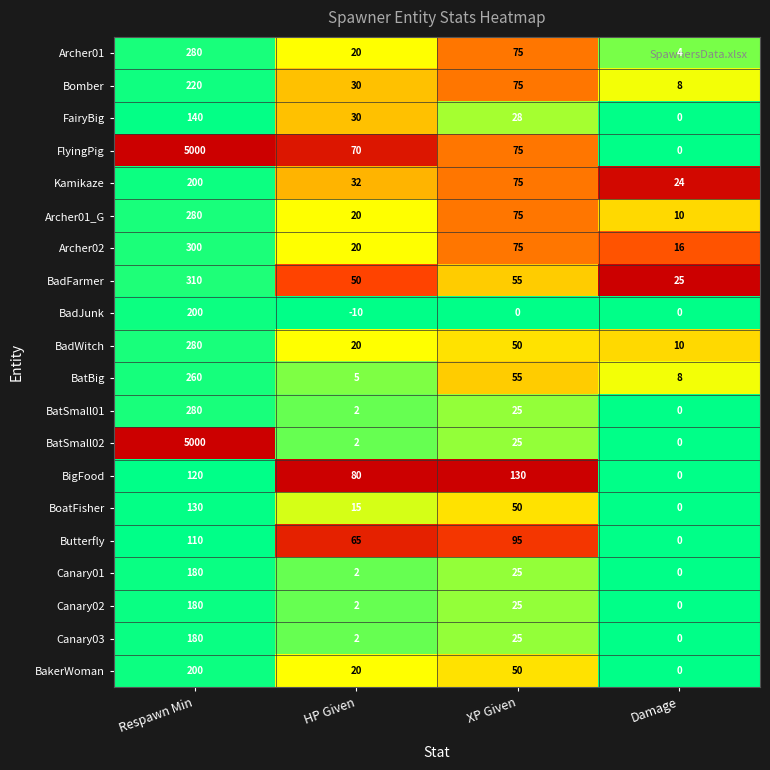

The BadFarmer series shows 50 at HP Given. True or false?

True